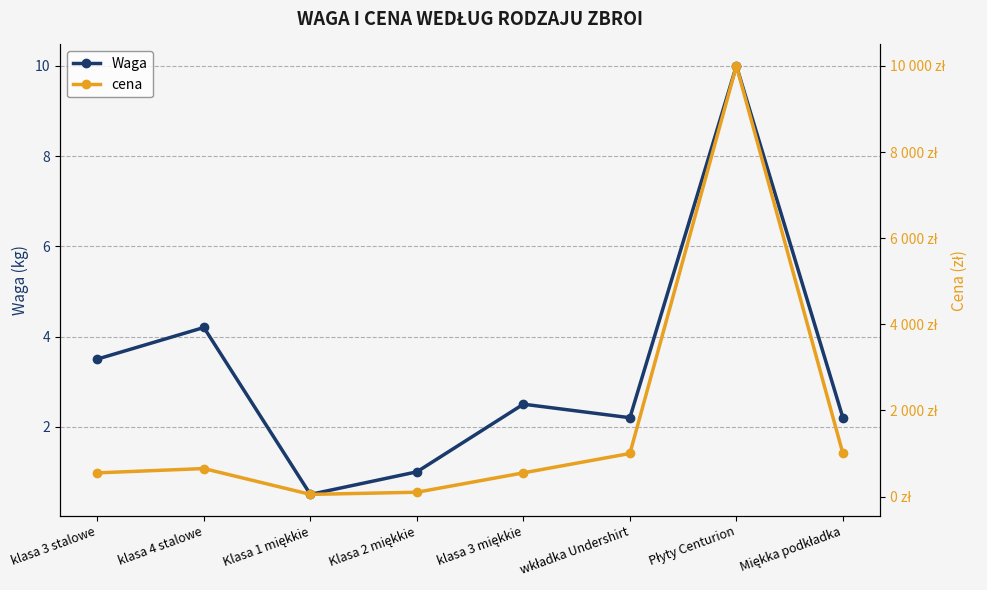

What is the label of the 1st point from the right?

Miękka podkładka